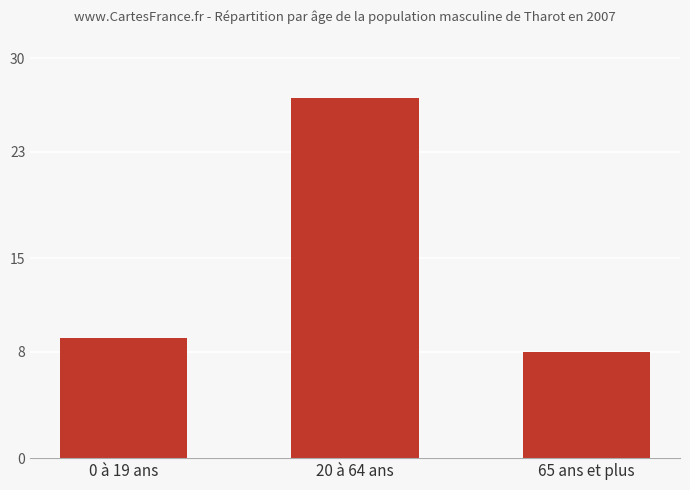

How many values are below 9?

1